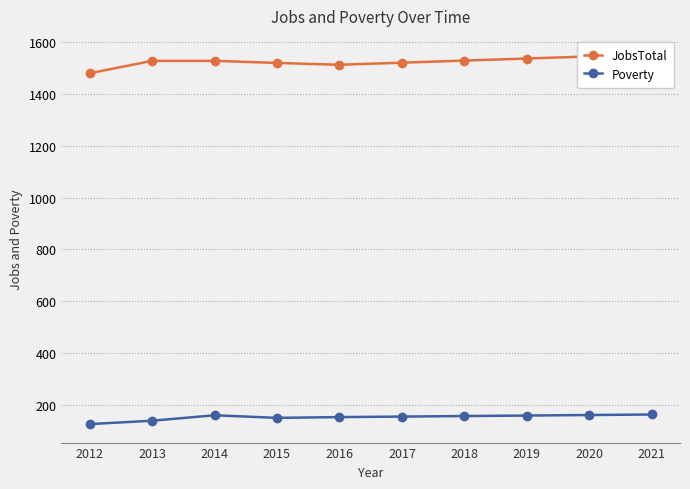

Which series changed the most between 2012 and 2017?

JobsTotal